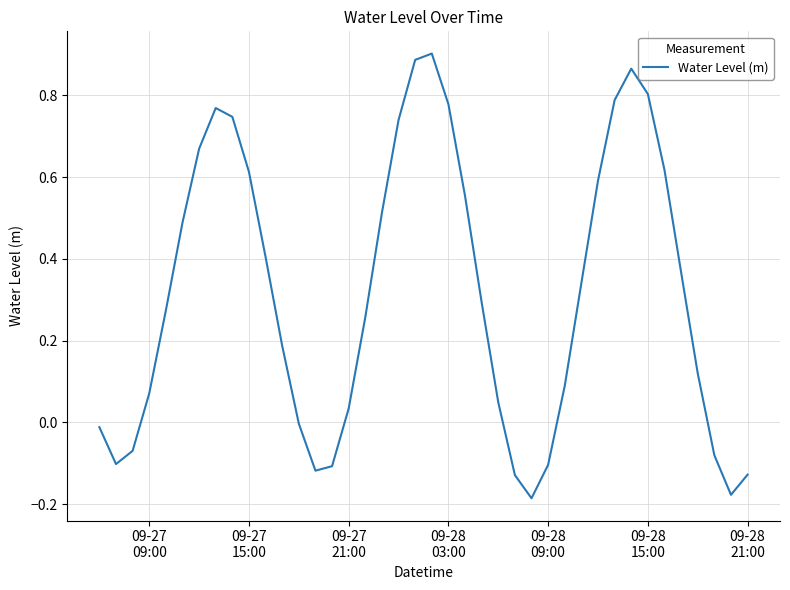

What is the difference between the maximum and minimum values?

1.1